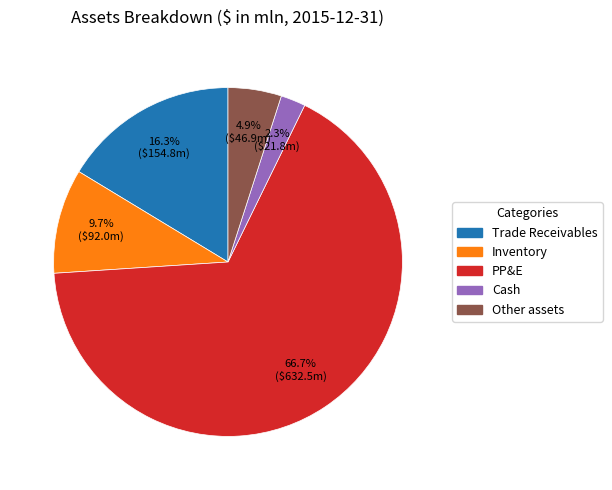

How many segments does this pie chart have?

5